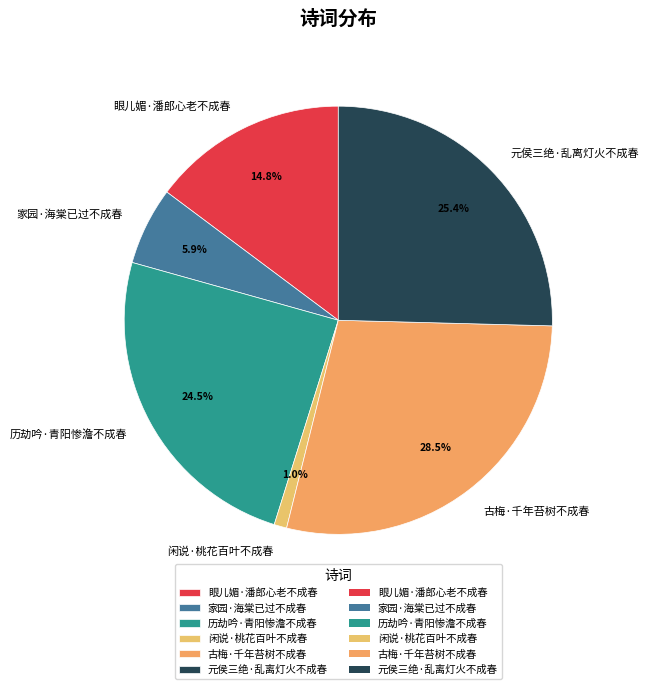

What portion of the pie excludes 家园·海棠已过不成春?

94.1%